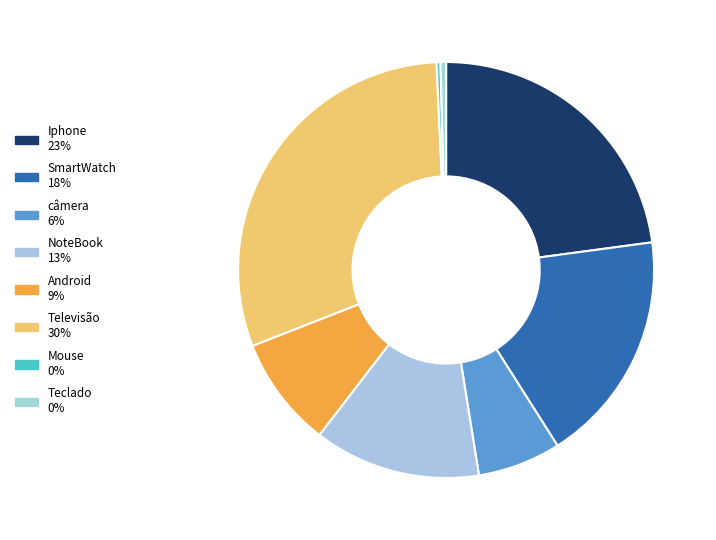

Is there a majority slice in this chart?

No